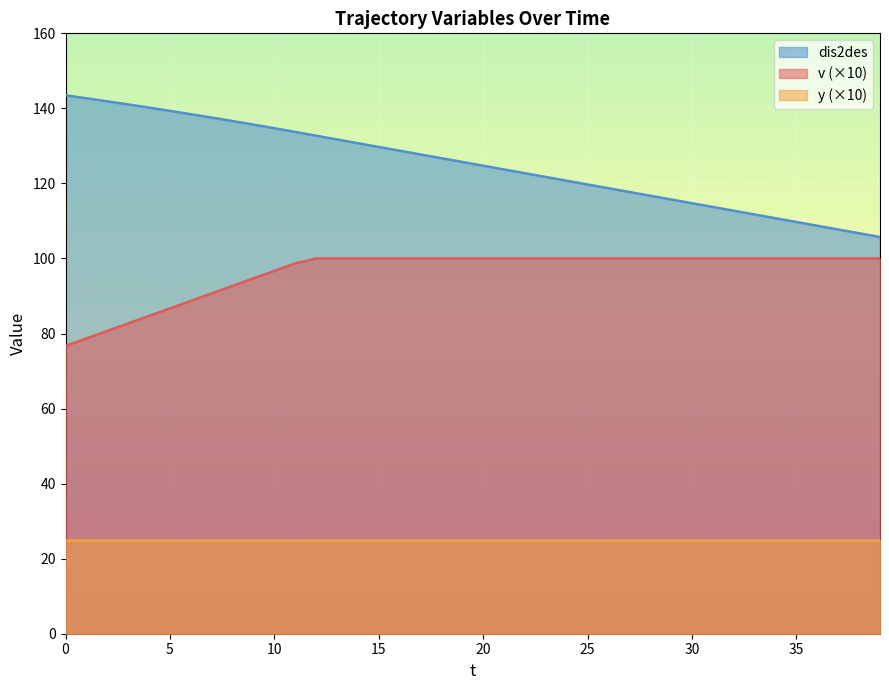

True or false: v and dis2des cross at least once.

False